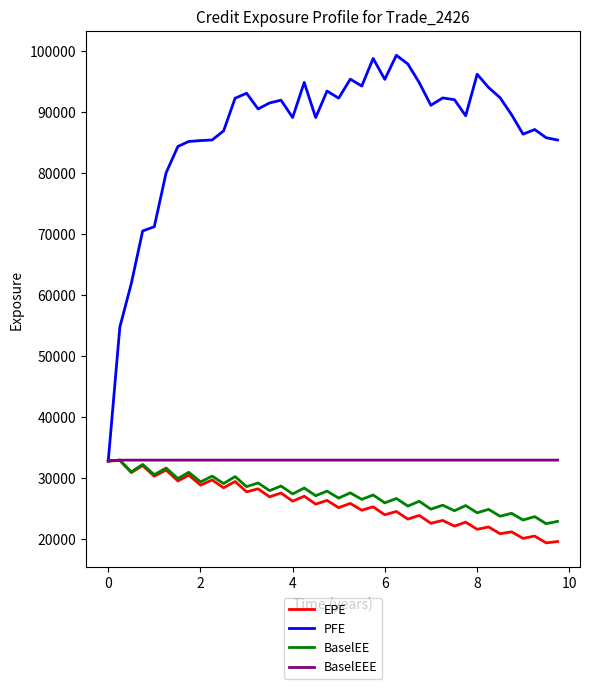

Is this an area chart (filled region under the line)?

No